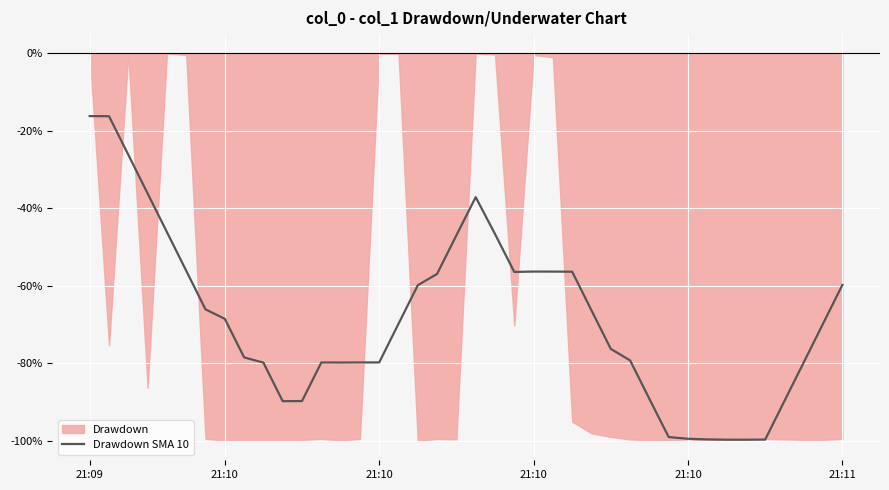

What is the smallest value displayed?

-99.7